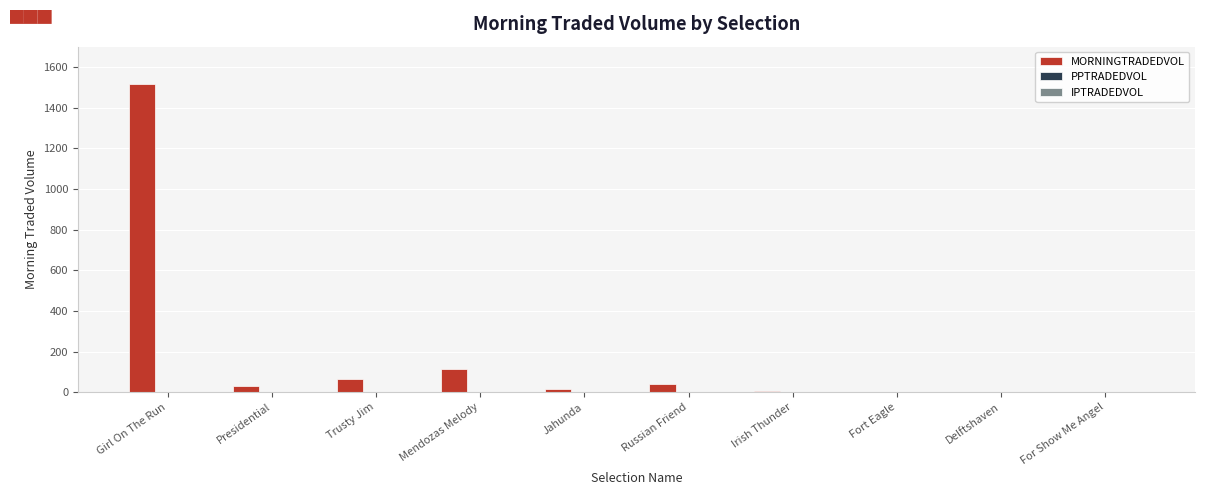

Count the number of categories in the chart.

10